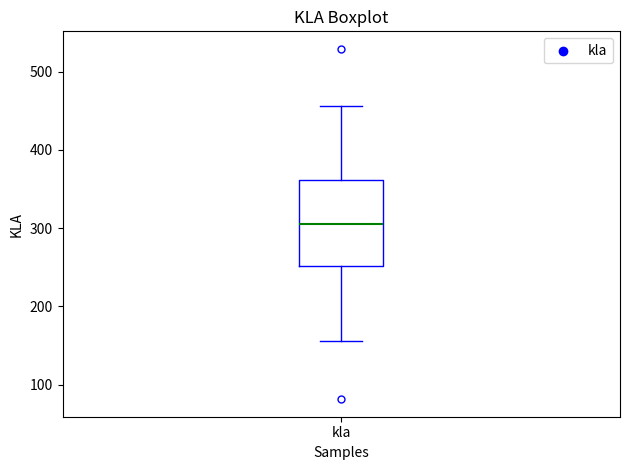

Transcribe this box plot: give where the median line is, the range the box spans, and where the two whiskers end, as read against the y-axis. The values are not printed on the chart, so give them approximately, as read against the axis.

median 300, box 250 to 360, whiskers 160 to 460